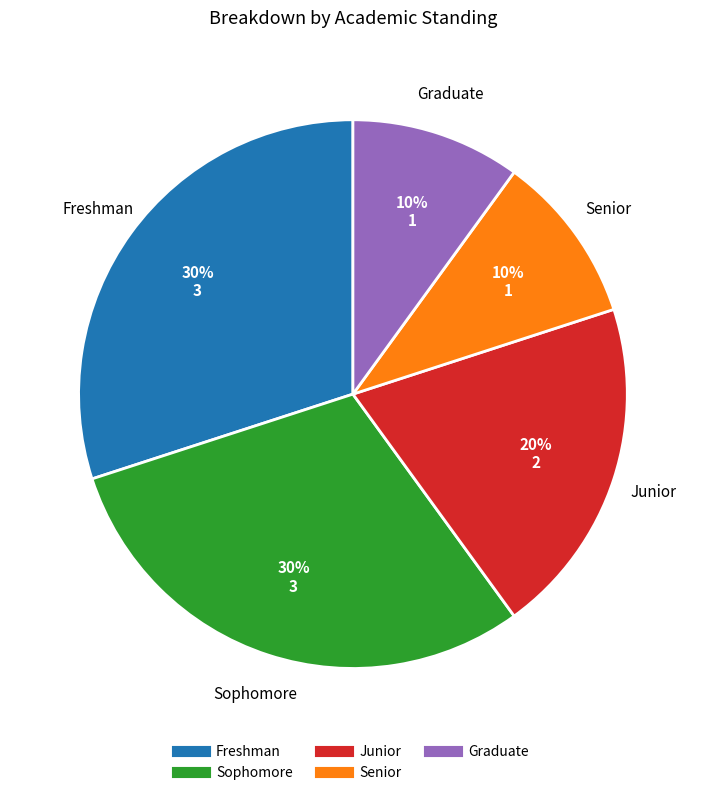

To the nearest percent, what percentage of the pie is Senior?

10%